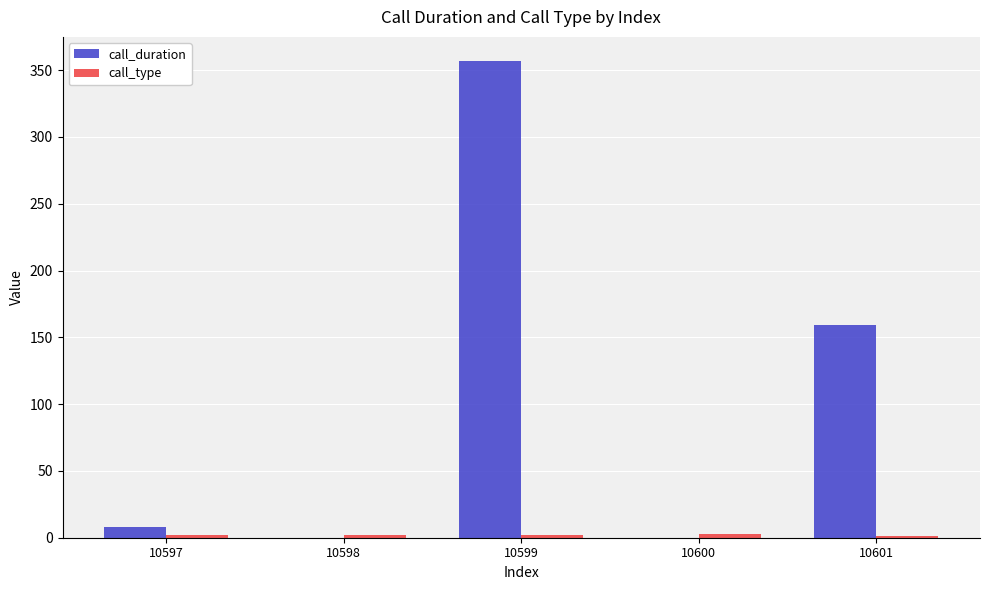

What is the maximum value for call_duration?

357